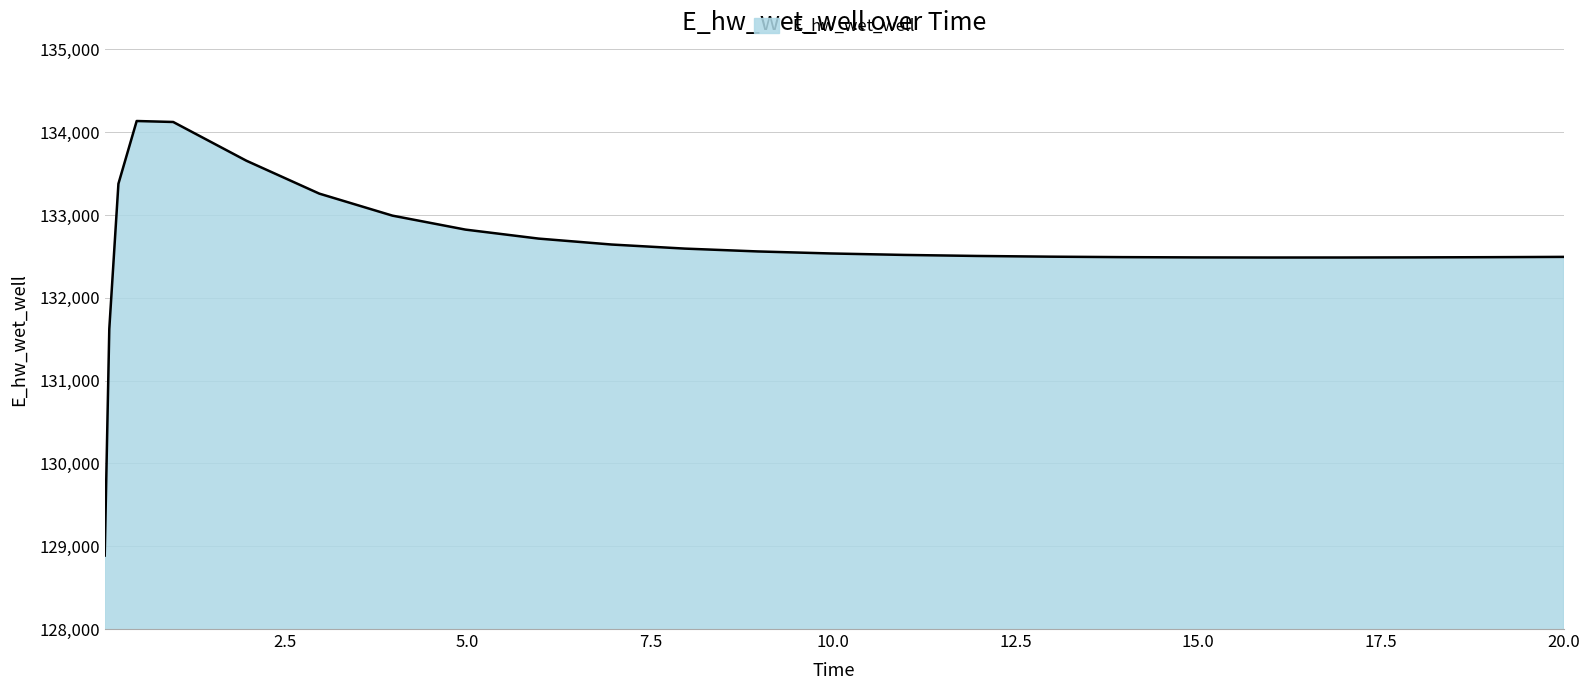

What is the minimum value shown in the chart?

128887.1